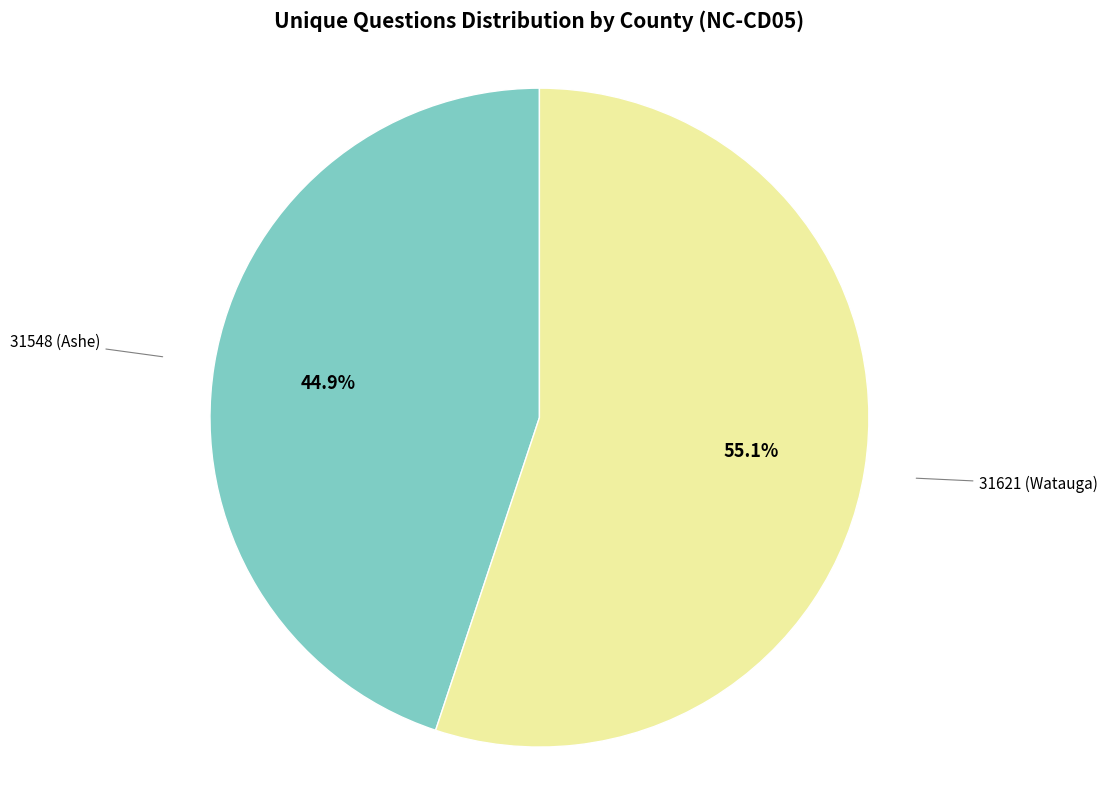

To the nearest percent, what is the average slice percentage?

50%